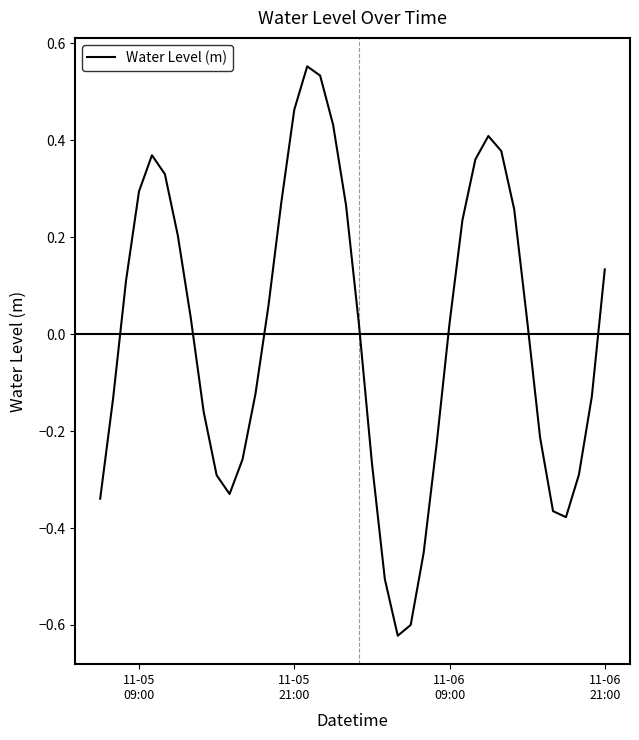

What is the difference between the maximum and minimum values?

1.2